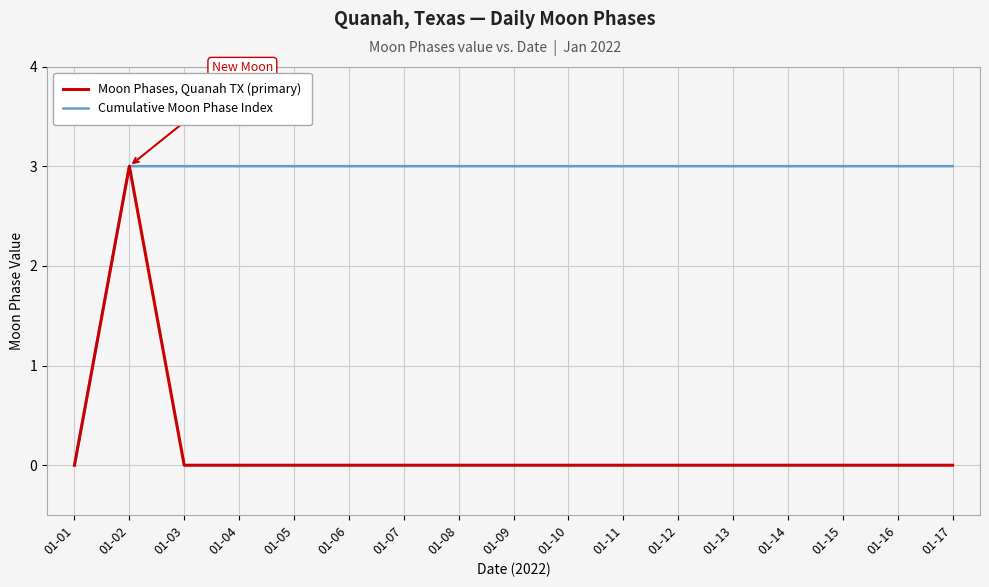

What are all the series names shown in the legend?

Moon Phases, Quanah TX (primary), Cumulative Moon Phase Index